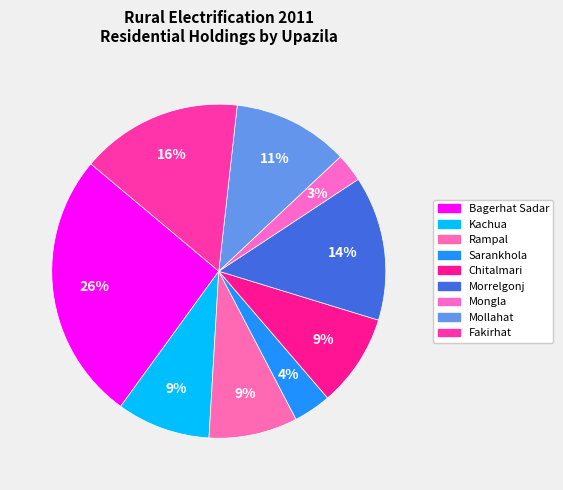

Between Fakirhat and Chitalmari, which is larger?

Fakirhat